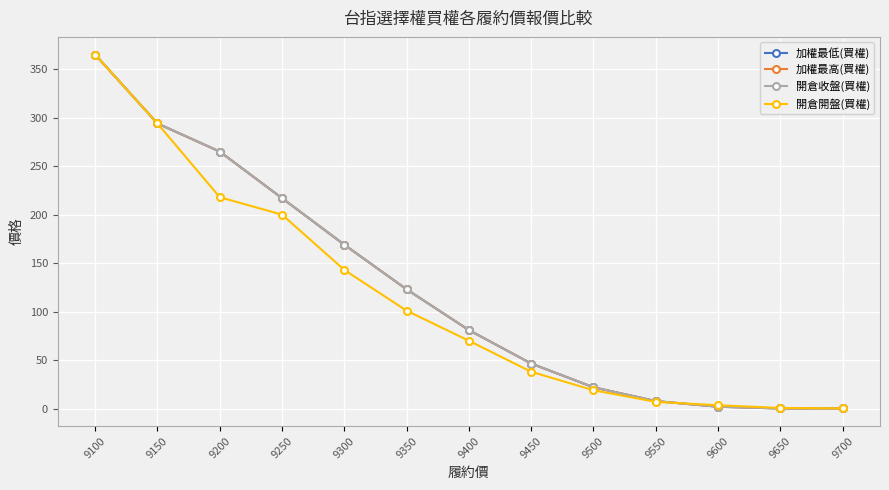

Reading left to right, transcribe all the data shown in this chart.

加權最低(買權): 9100=365.0	9150=294.0	9200=265.0	9250=217.0	9300=169.0	9350=123.0	9400=81.0	9450=46.5	9500=22.0	9550=7.8	9600=2.0	9650=0.2	9700=0.3
加權最高(買權): 9100=365.0	9150=294.0	9200=265.0	9250=217.0	9300=169.0	9350=123.0	9400=81.0	9450=46.5	9500=22.0	9550=7.8	9600=2.0	9650=0.2	9700=0.3
開倉收盤(買權): 9100=365.0	9150=294.0	9200=265.0	9250=217.0	9300=169.0	9350=123.0	9400=81.0	9450=46.5	9500=22.0	9550=7.8	9600=2.0	9650=0.2	9700=0.3
開倉開盤(買權): 9100=365.0	9150=294.0	9200=218.0	9250=200.0	9300=143.0	9350=101.0	9400=70.0	9450=38.0	9500=19.0	9550=7.0	9600=3.5	9650=0.7	9700=0.3